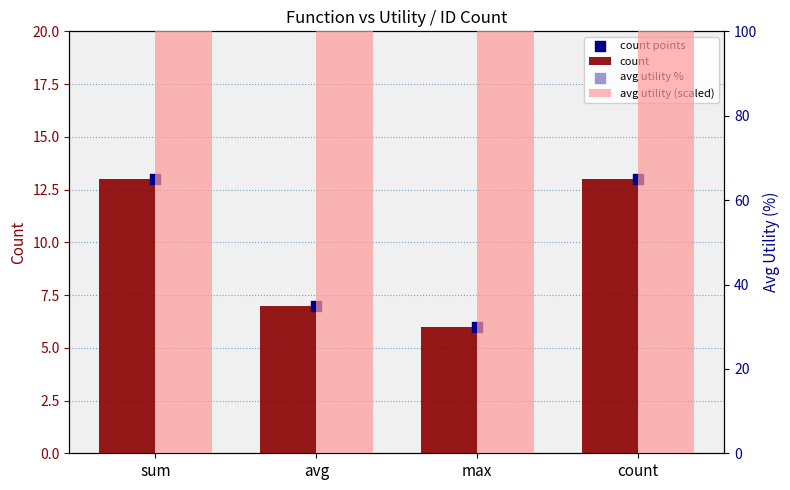

Is the value of count at max greater than the value of avg utility (scaled) at sum?

No